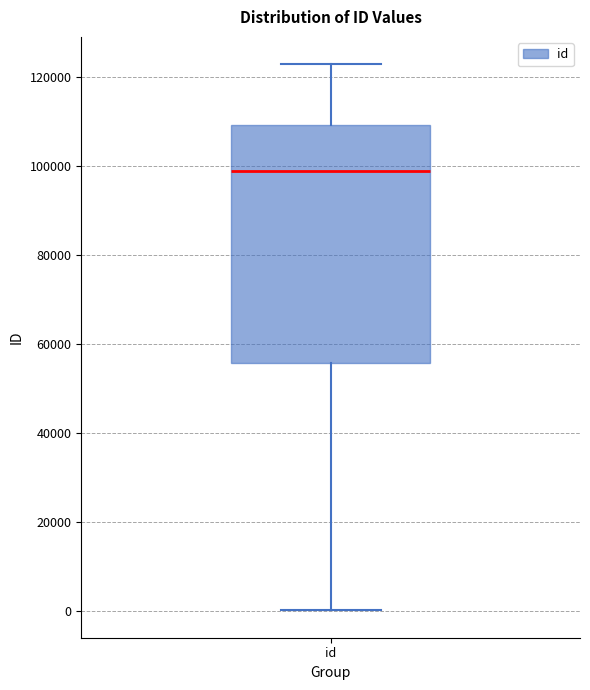

Where is the upper edge of the box for id on the y-axis? The values are not printed on the chart, so give them approximately, as read against the axis.

110000